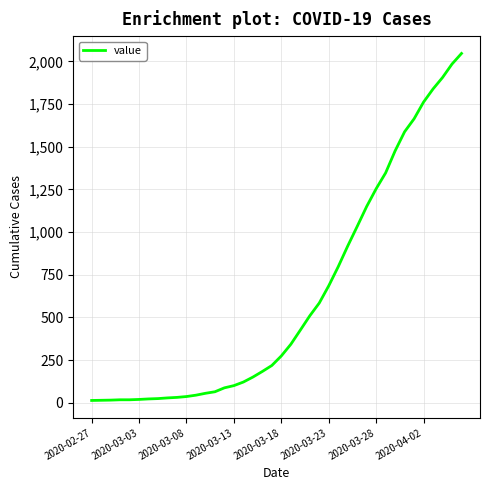

What is the greatest value displayed?

2047